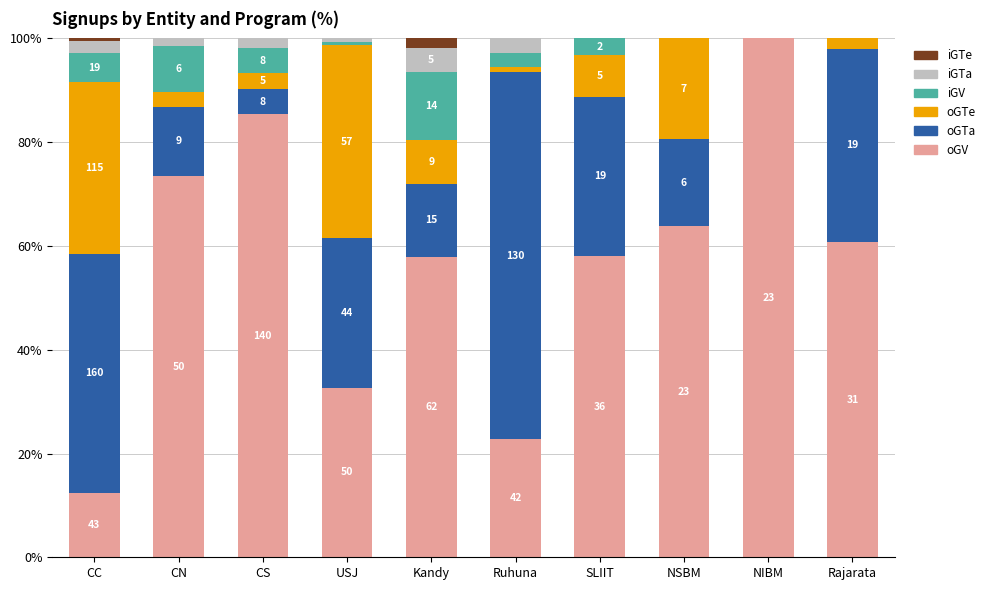

What are all the series names shown in the legend?

iGTe, iGTa, iGV, oGTe, oGTa, oGV